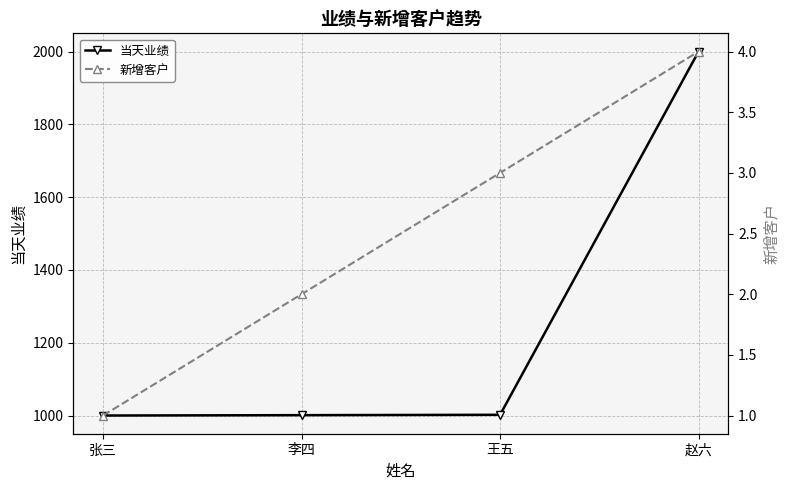

Reading left to right, extract all data points from this chart.

当天业绩: 张三=1000	李四=1001	王五=1002	赵六=2000
新增客户: 张三=1	李四=2	王五=3	赵六=4